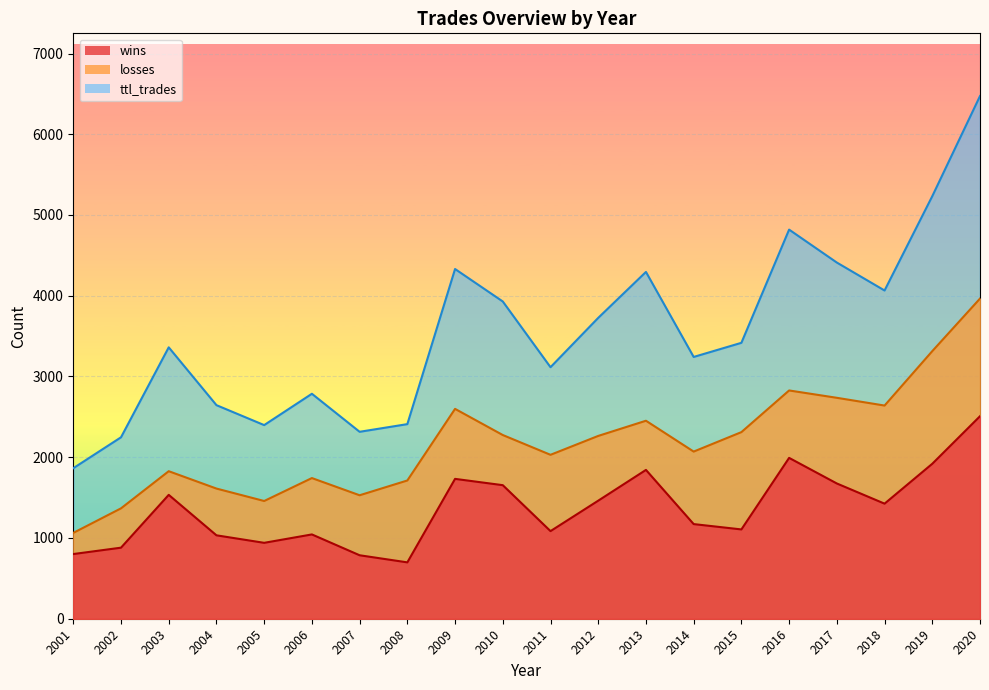

What are all the series names shown in the legend?

wins, losses, ttl_trades